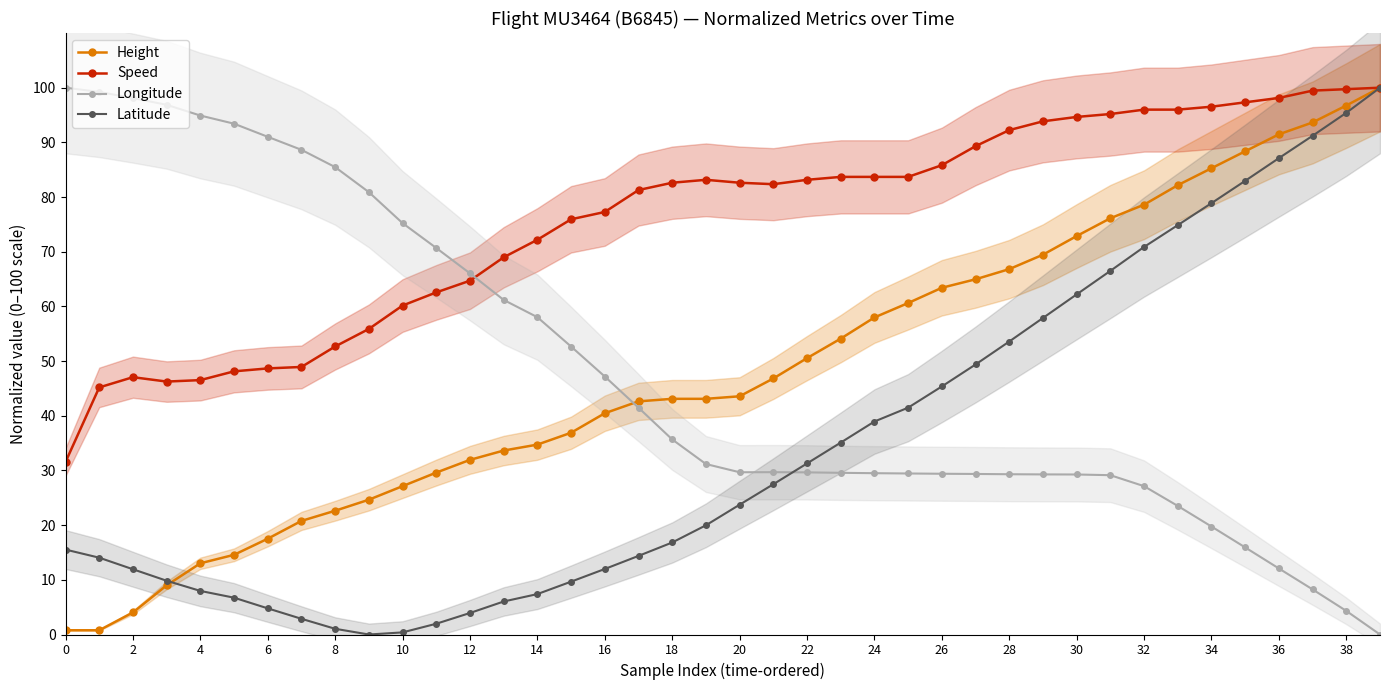

Does the chart display data point markers on the line(s)?

Yes